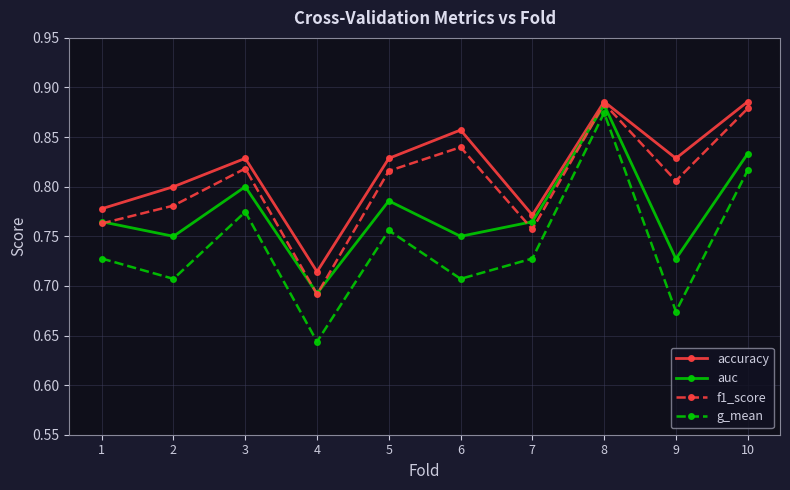

Where is g_mean nearest to the value 0?

4